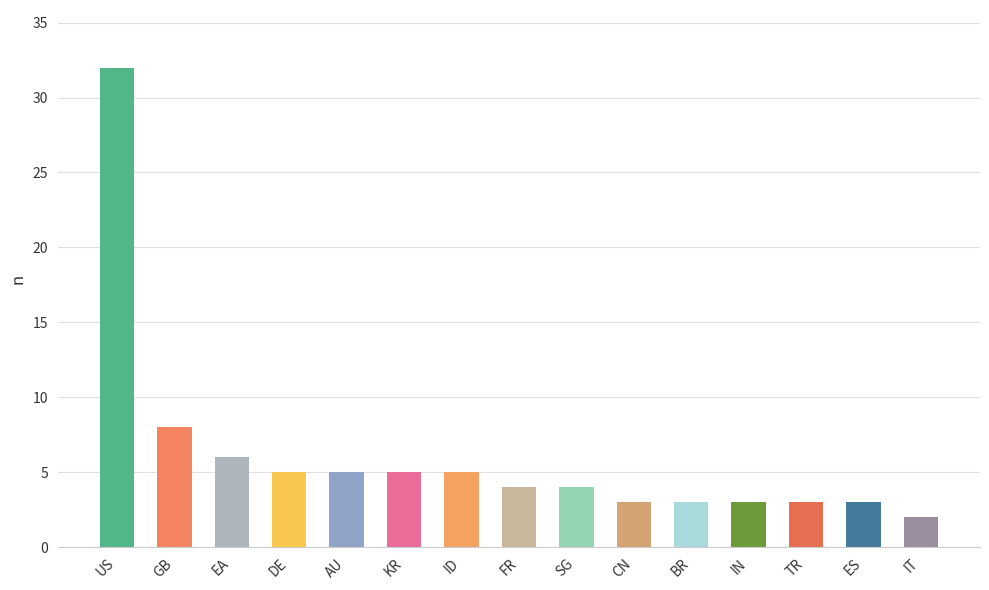

Reading left to right, what are all the values shown in this chart?

32	8	6	5	5	5	5	4	4	3	3	3	3	3	2